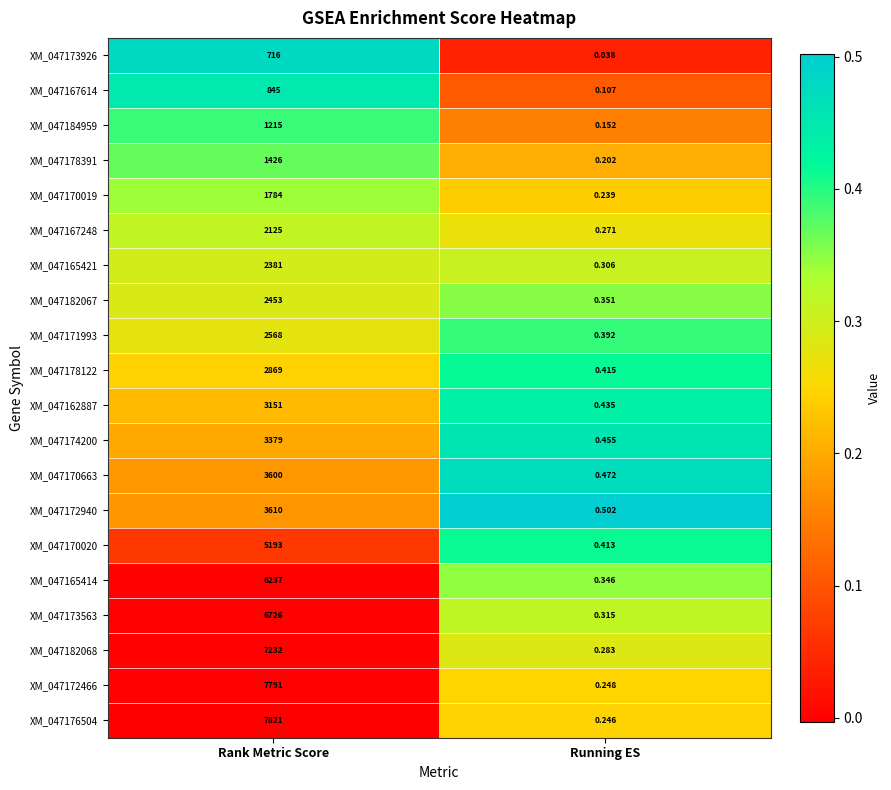

Is the value of XM_047170663 at Running ES greater than the value of XM_047165421 at Running ES?

Yes